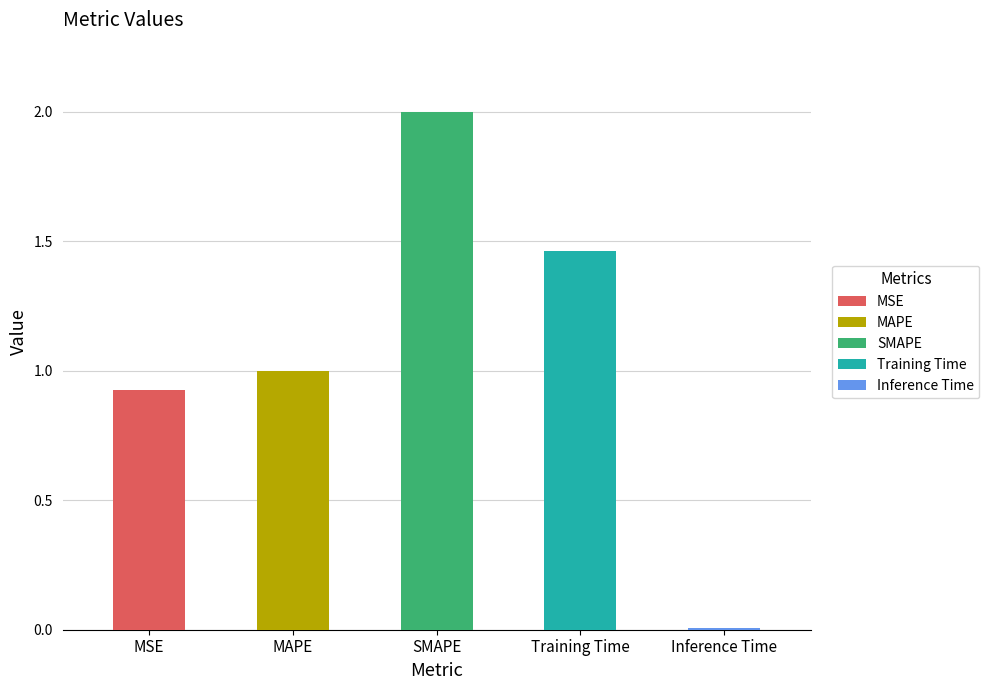

What is the change in value from MSE to Training Time?

+0.5